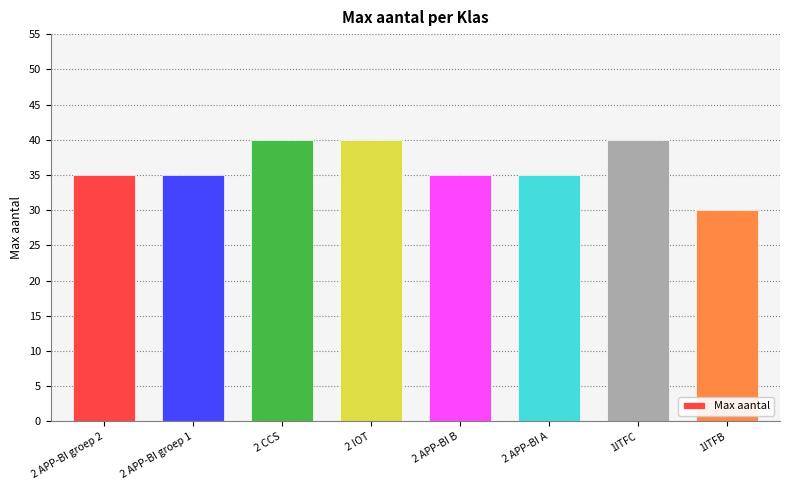

Reading left to right, list all the values displayed in this chart.

35	35	40	40	35	35	40	30